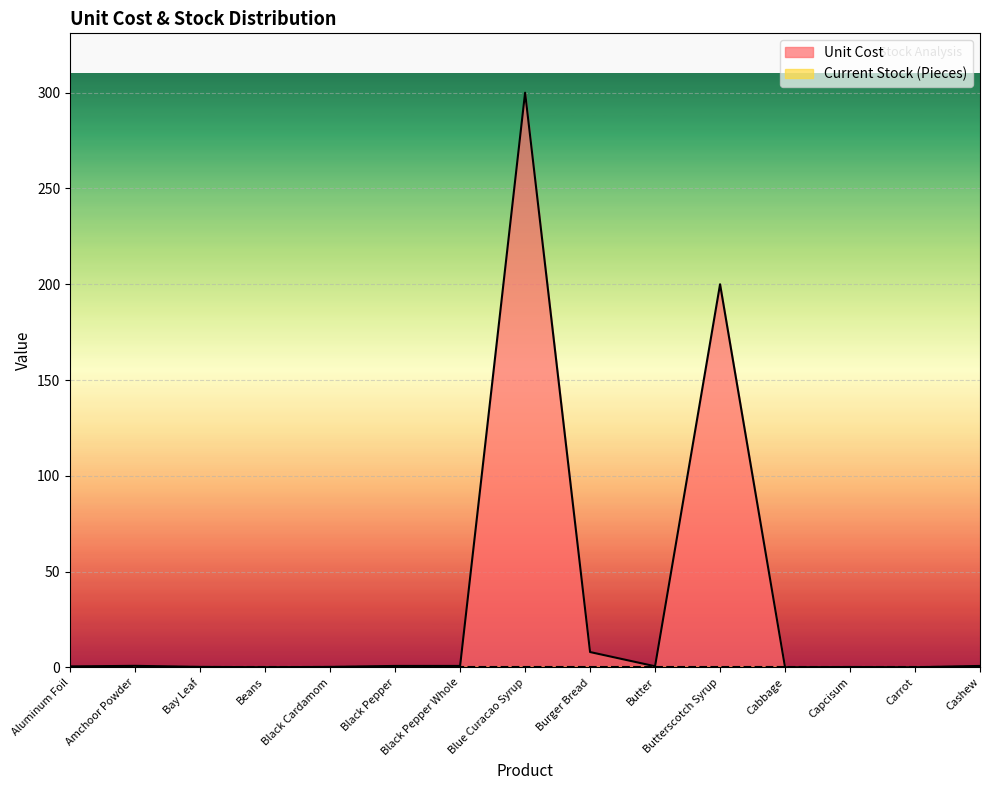

How many interior local peaks (higher than both neighbors) does the data have?

4